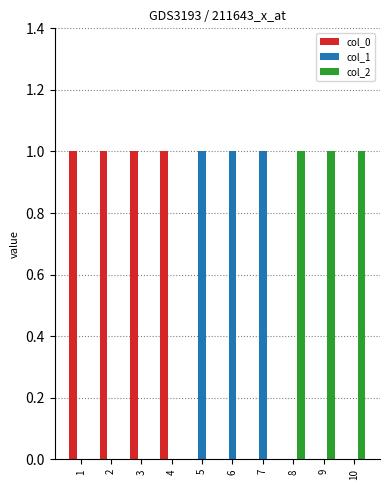

True or false: col_0 has a value of 1 at 1.

True